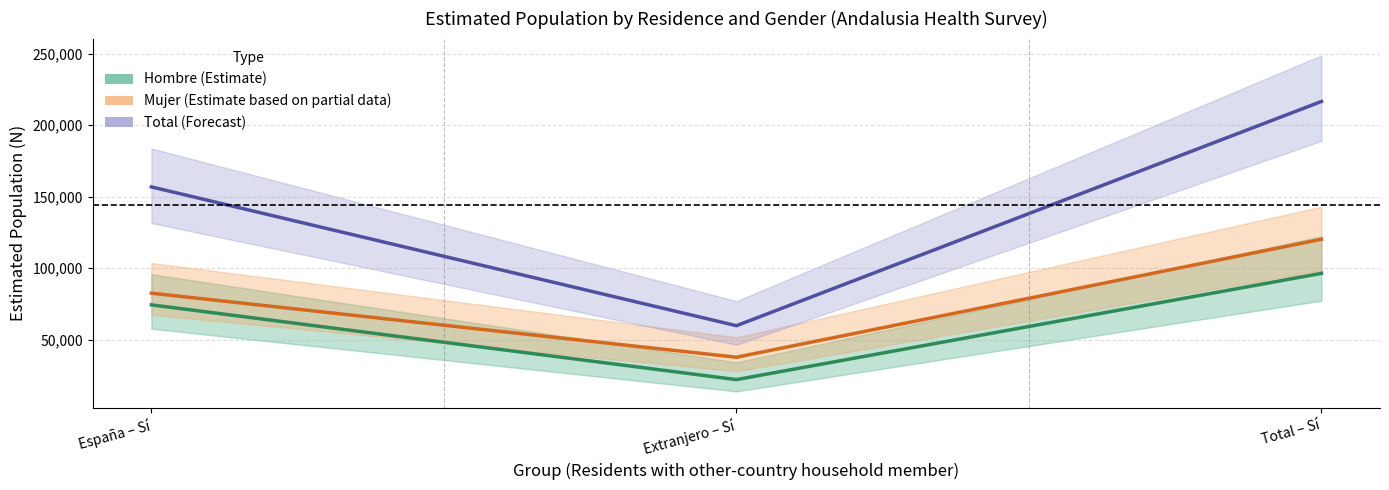

List the labels in order of Mujer – Estimate value, largest first.

Total – Sí, España – Sí, Extranjero – Sí